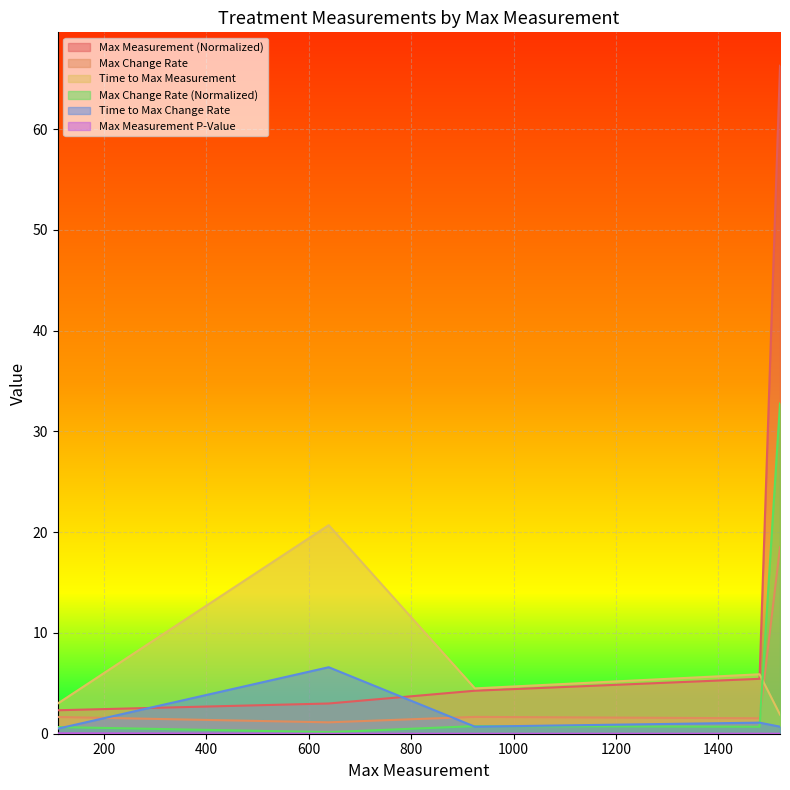

What position from the left is 1520.4?

5